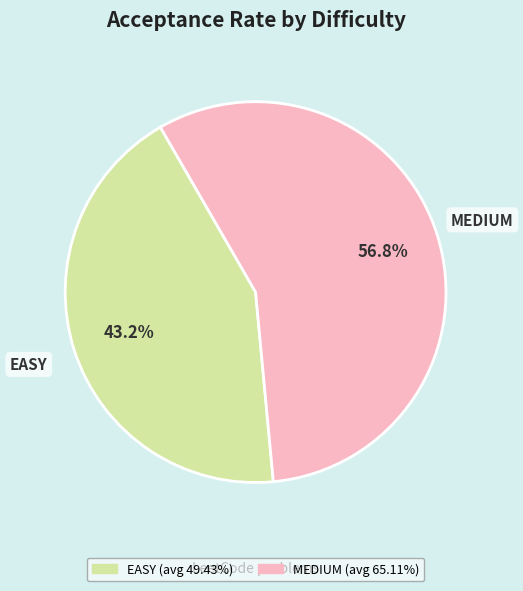

Is EASY the majority of the pie?

No